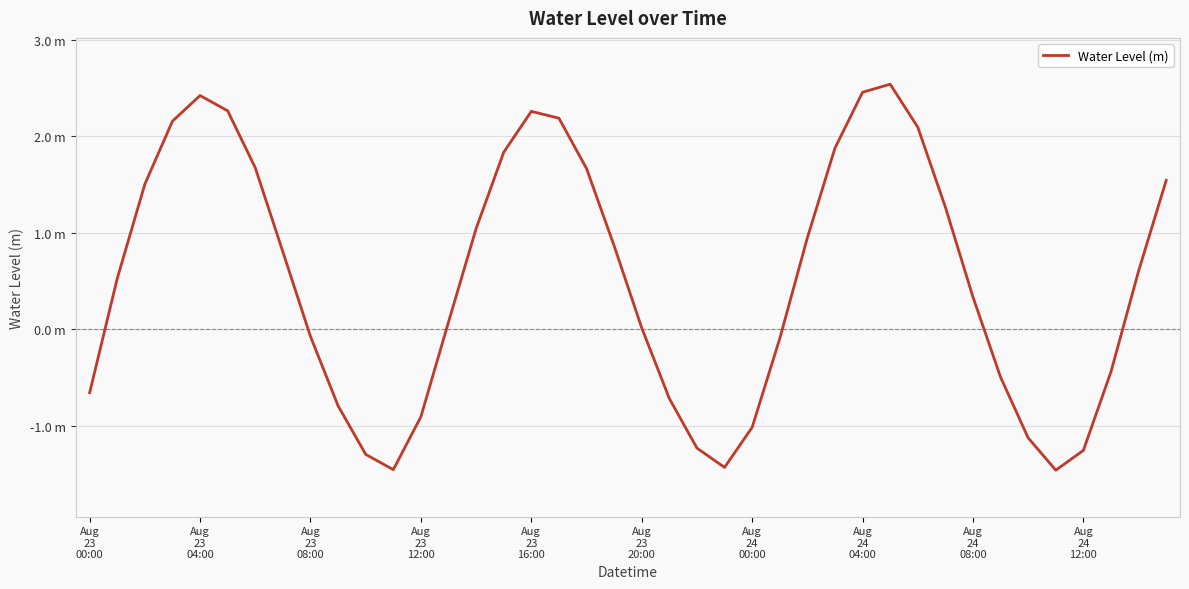

Reading left to right, extract all data points from this chart.

-0.7	0.5	1.5	2.2	2.4	2.3	1.7	0.8	-0.1	-0.8	-1.3	-1.5	-0.9	0.1	1.0	1.8	2.3	2.2	1.7	0.9	0.0	-0.7	-1.2	-1.4	-1.0	-0.1	0.9	1.9	2.5	2.5	2.1	1.3	0.3	-0.5	-1.1	-1.5	-1.3	-0.4	0.6	1.5